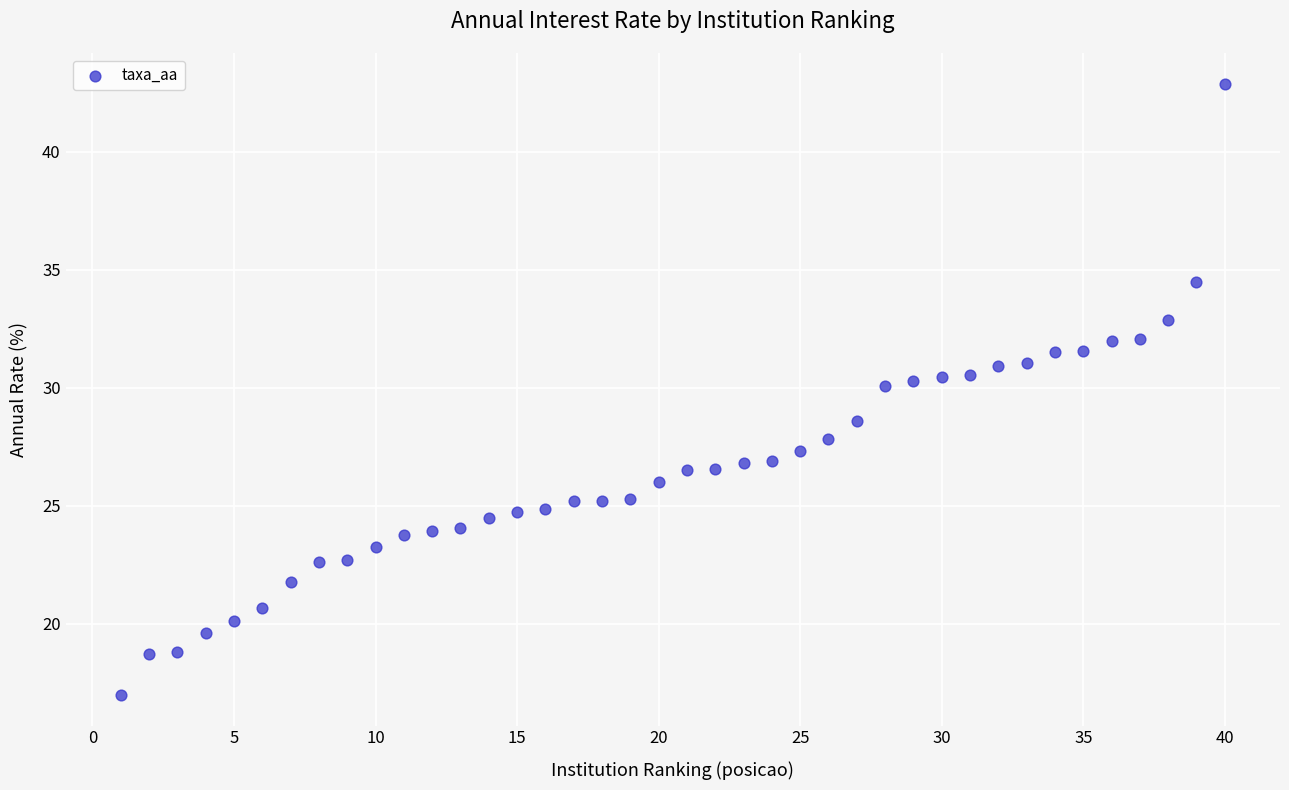

What Y value in the scatter plot is closest to 29?

28.6